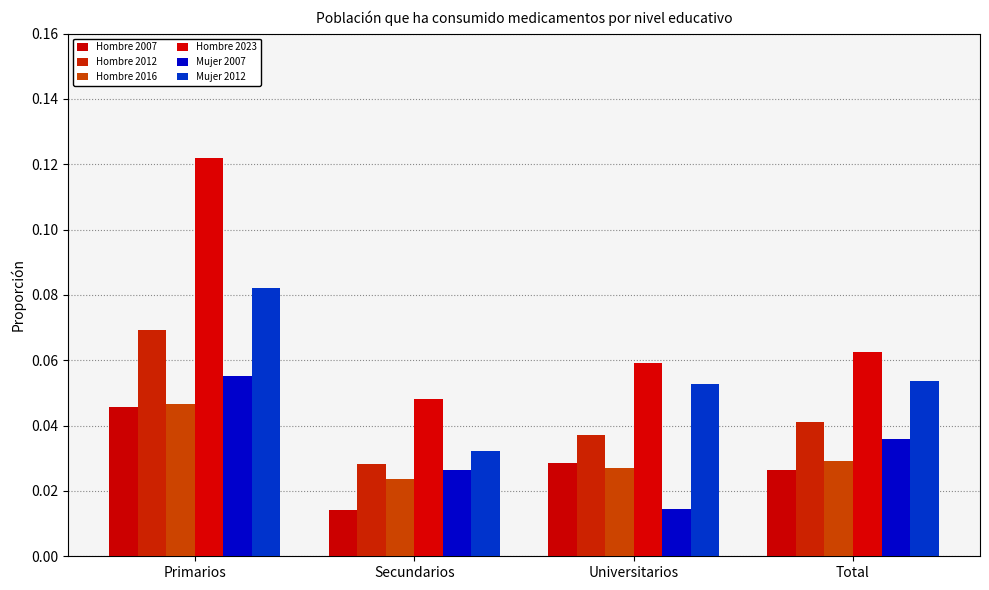

How many bars are there in each group?

6